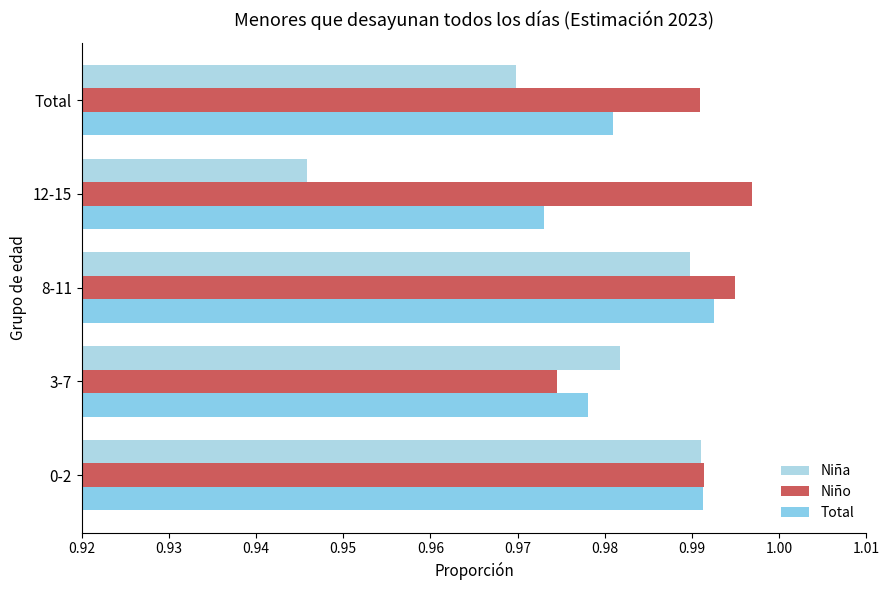

List the series in order of their peak value, highest first.

Niño, Total, Niña